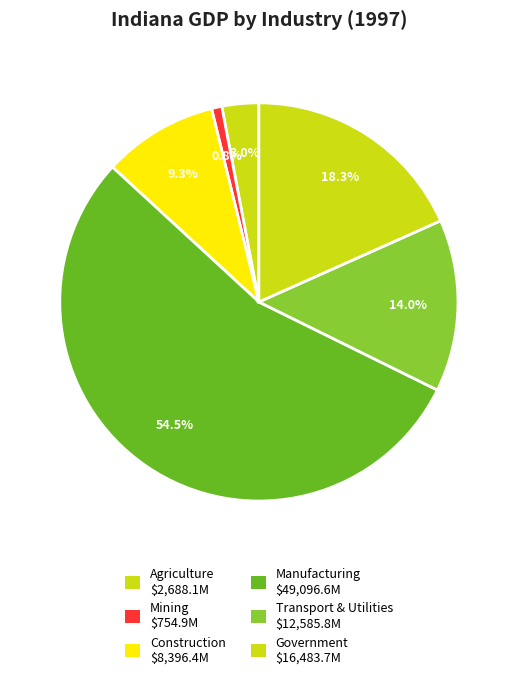

Which category has the smallest portion of the pie?

Mining